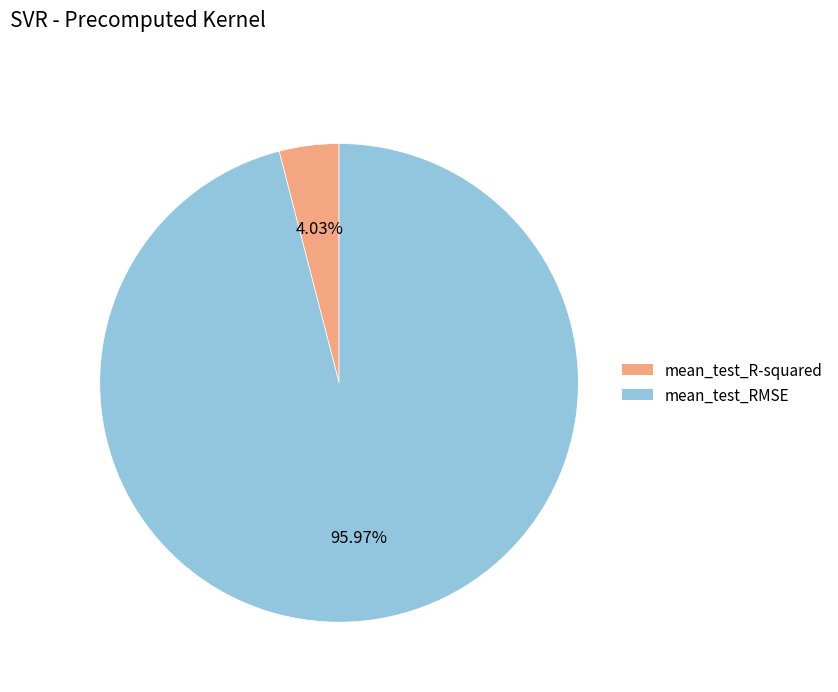

Is it true that mean_test_R-squared is 13% of the pie?

False